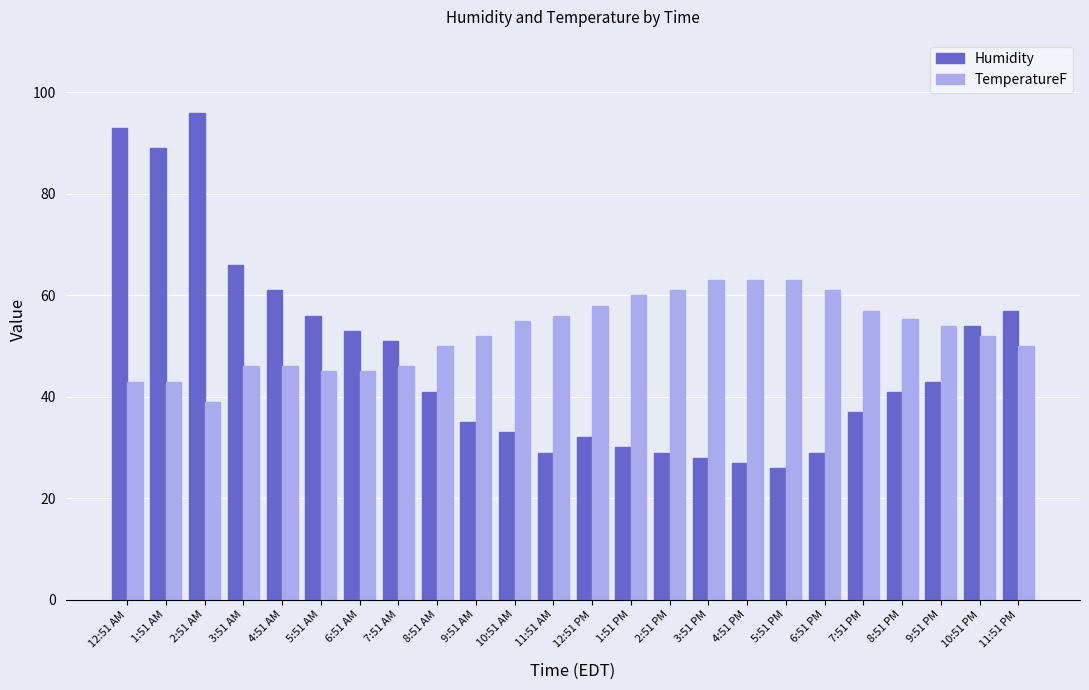

What is the spread (max minus min) of values at 8:51 AM?

9.0